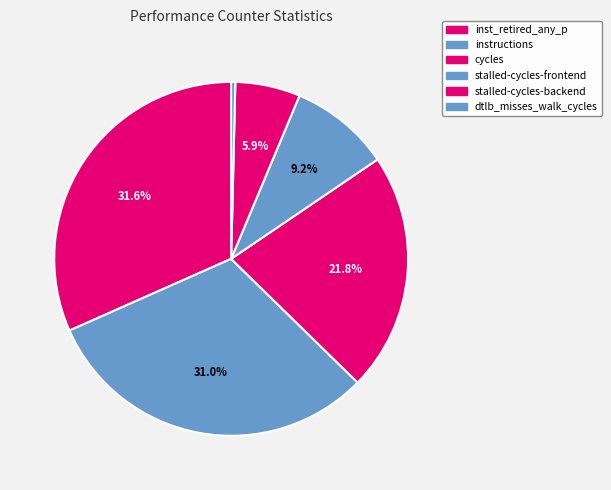

To the nearest percent, what is the average slice percentage?

17%